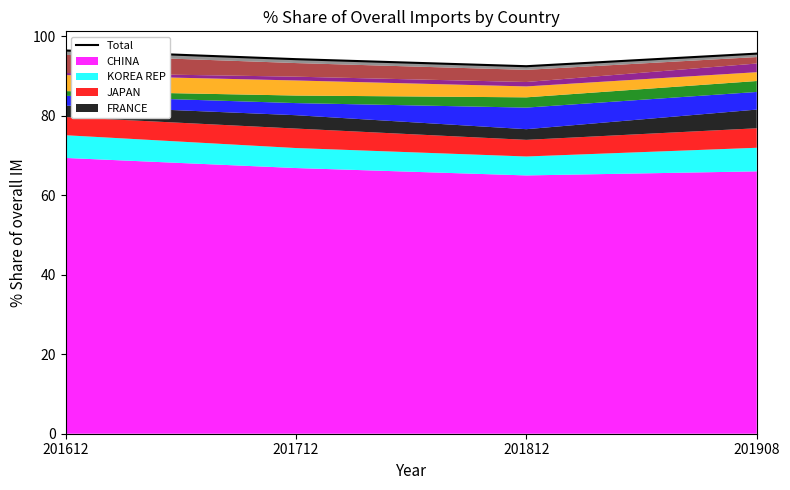

Where is the data nearest to the value 94?

201712